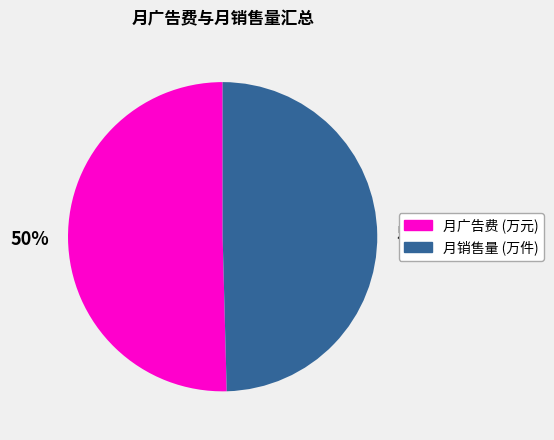

Is it true that 月广告费 (万元) is 50% of the pie?

True